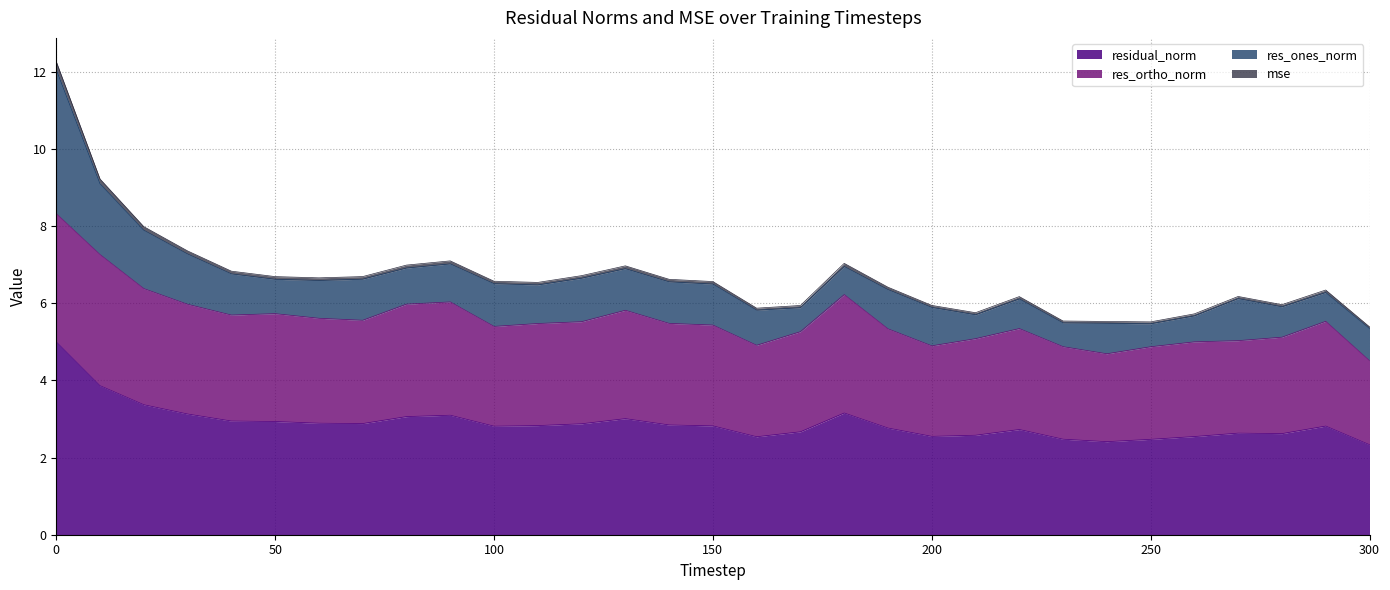

What is the lowest value of the residual_norm series?

2.3